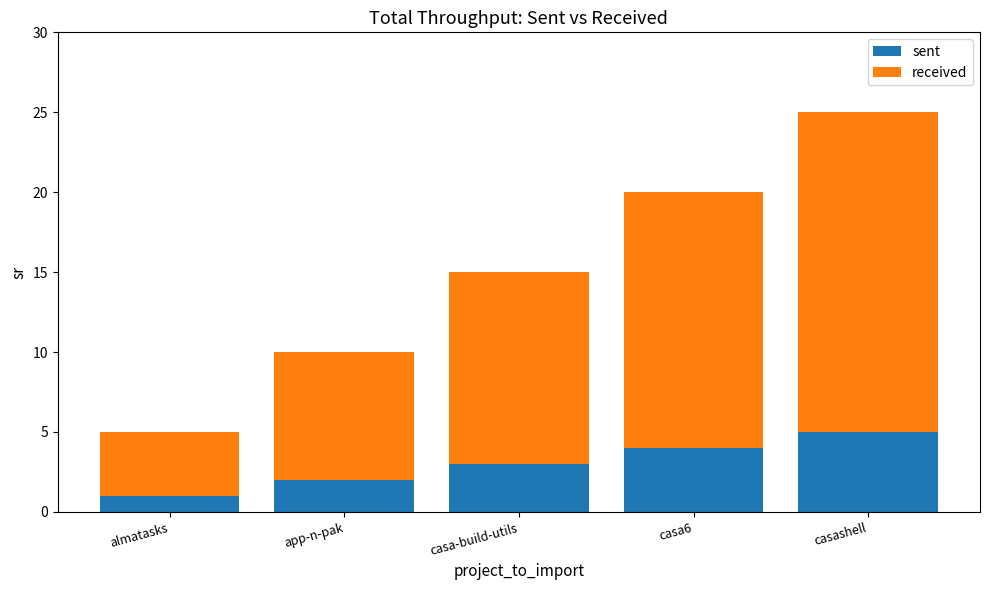

What is the difference between the maximum and minimum values in the sent series?

4